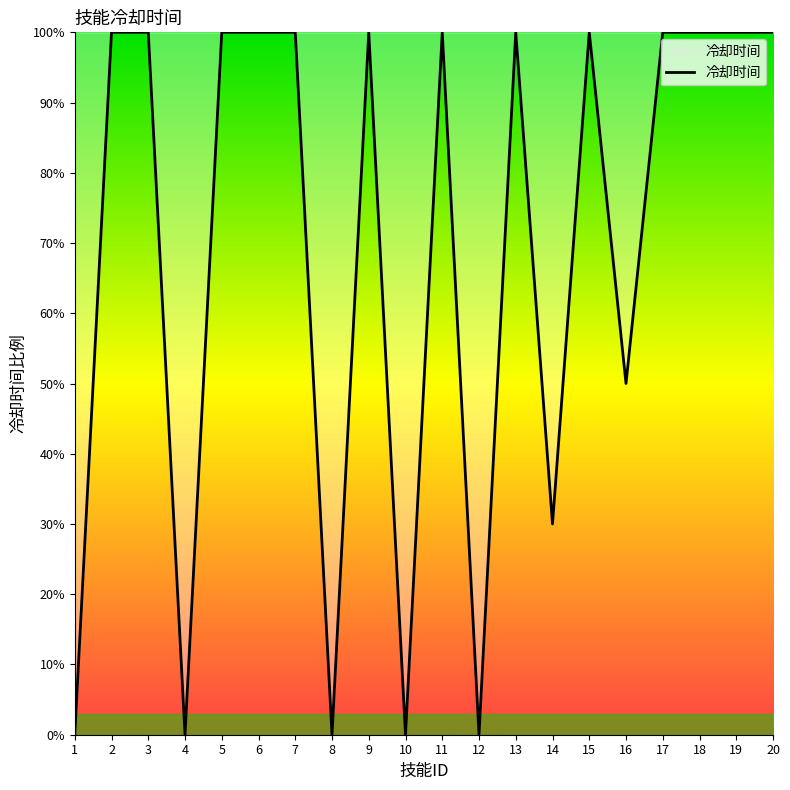

Is it true that the value at 1 is 0?

True